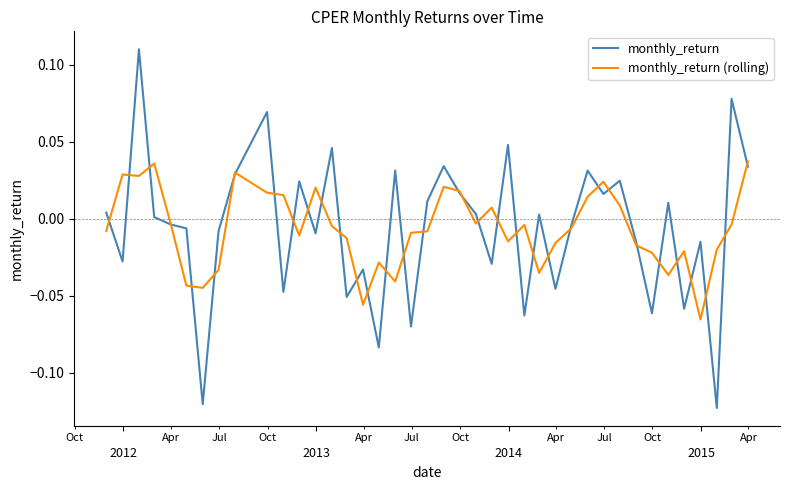

What are all the series names shown in the legend?

monthly_return, monthly_return (rolling)